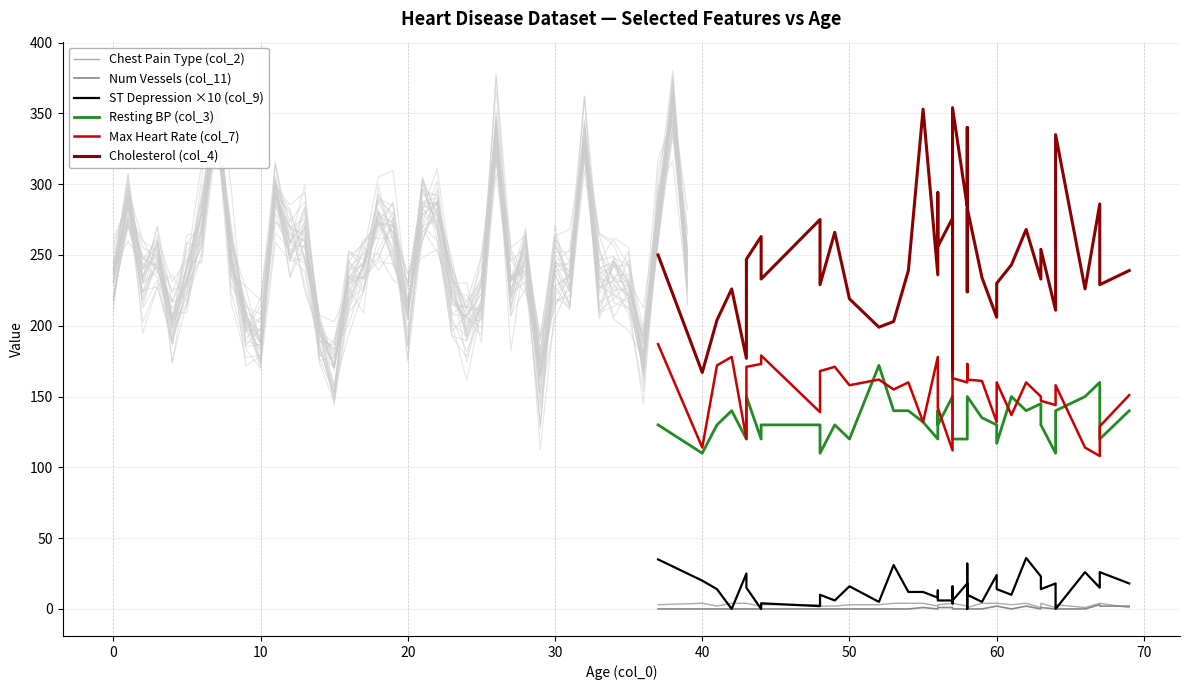

How many data points in Cholesterol (col_4) are less than 239?

20